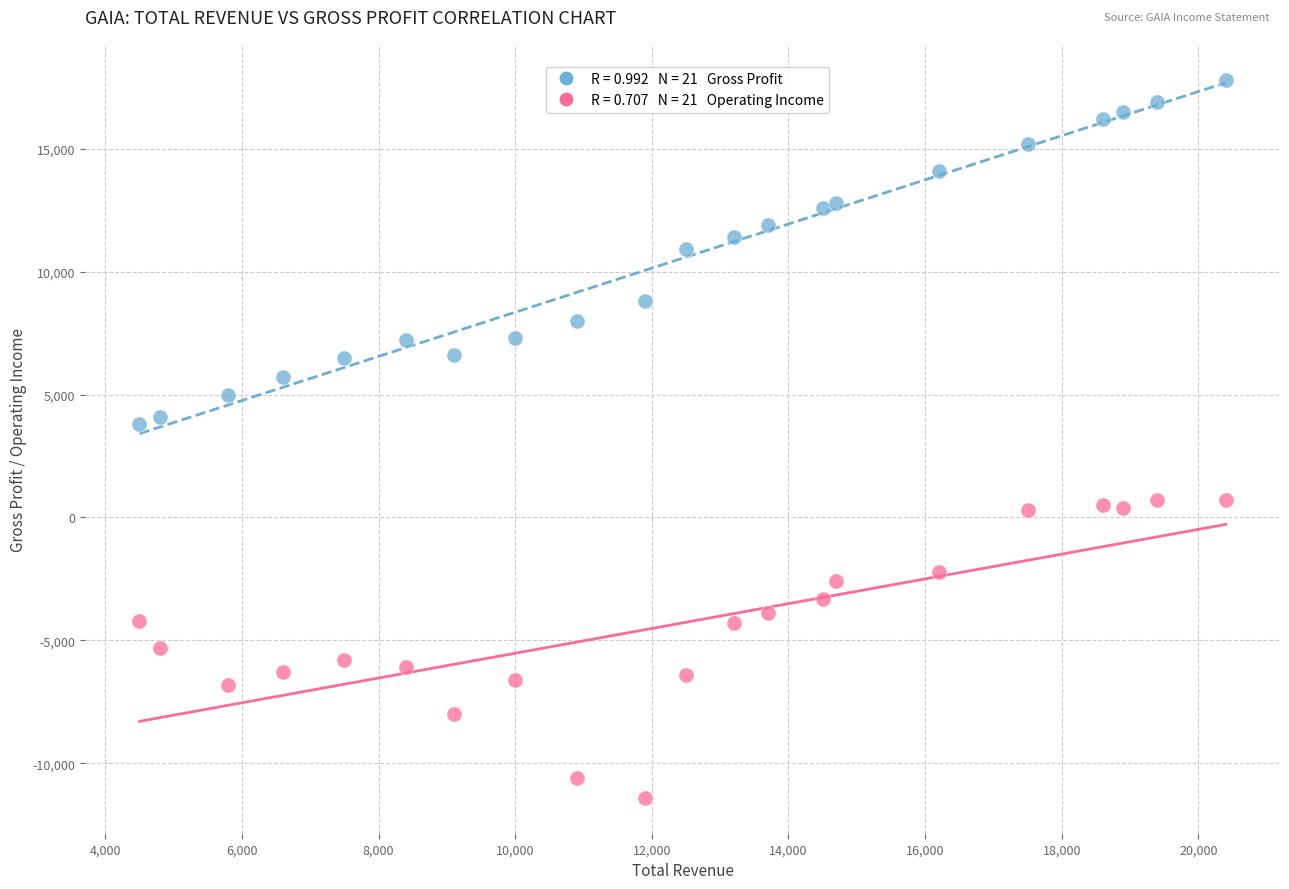

Across all data points, what is the range of X values (max minus min)?

15900